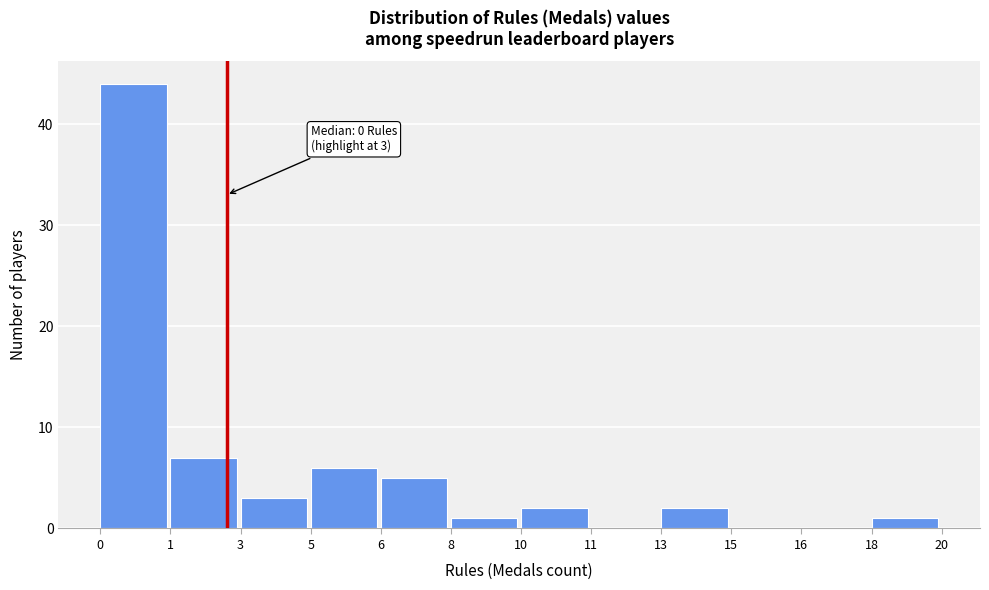

Reading right to left, list all the values displayed in this chart.

18=1	16=0	15=0	13=2	11=0	10=2	8=1	6=5	5=6	3=3	1=7	0=44